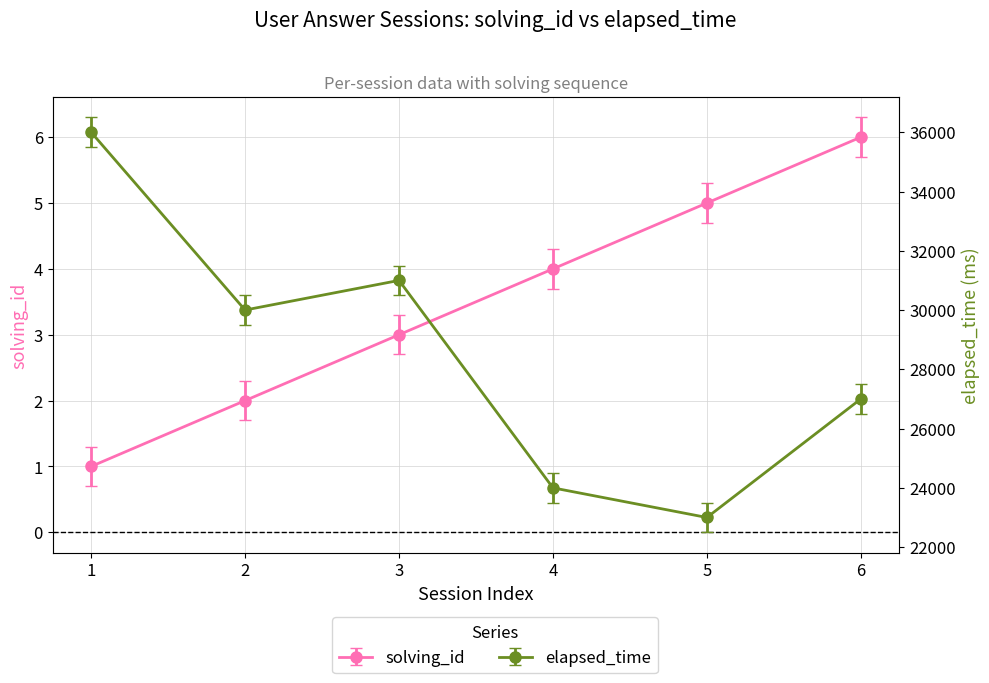

What is the difference between the maximum and second lowest values in the solving_id series?

4